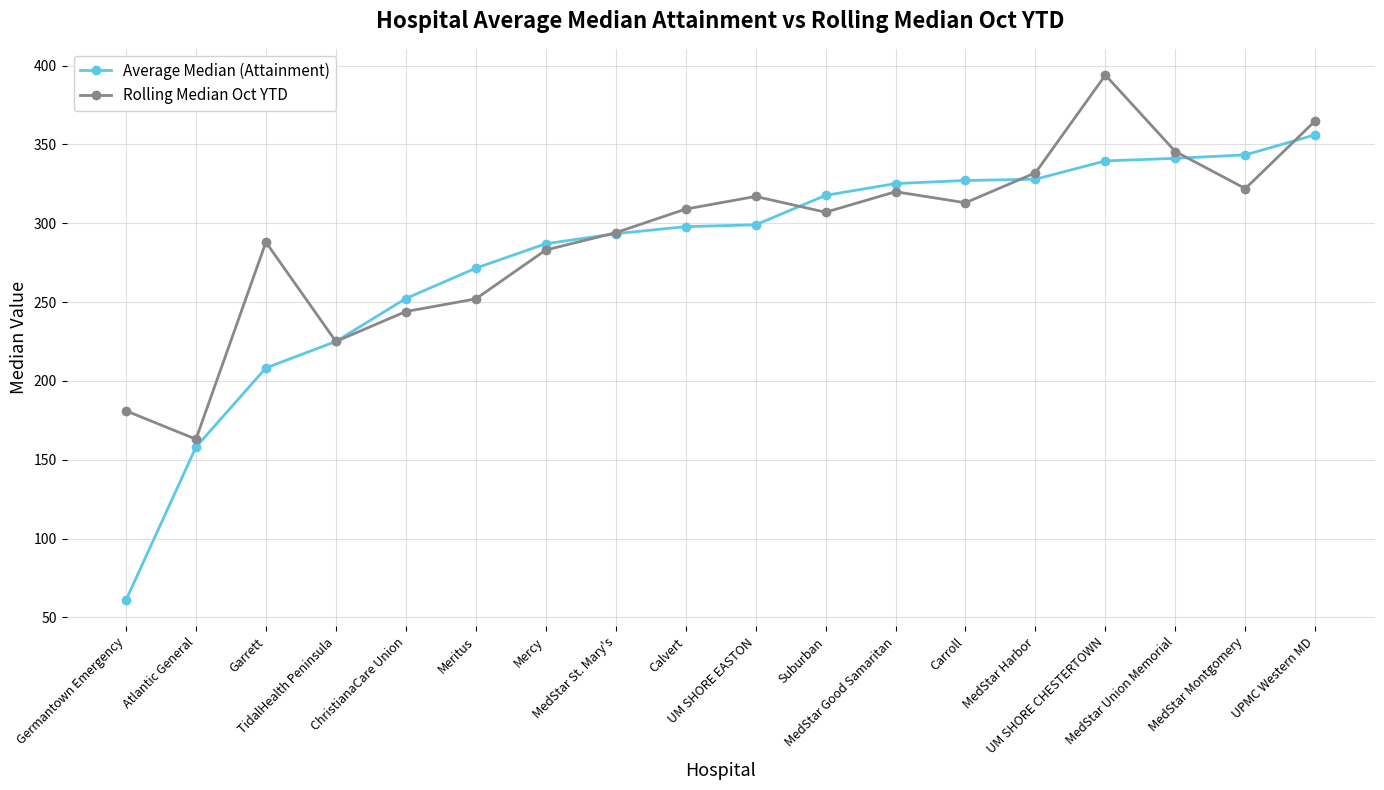

Read the Rolling Median Oct YTD value at MedStar St. Mary's.

294.0